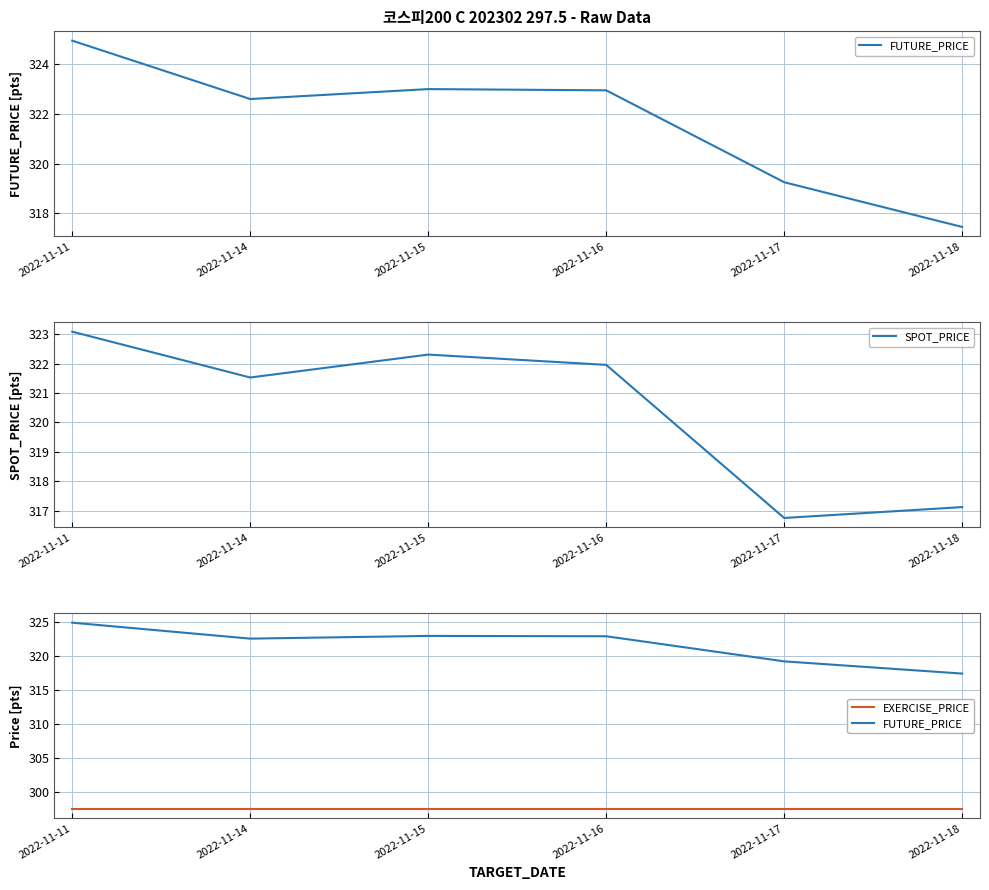

At 2022-11-16, list the series in order from largest to smallest.

FUTURE_PRICE, SPOT_PRICE, EXERCISE_PRICE